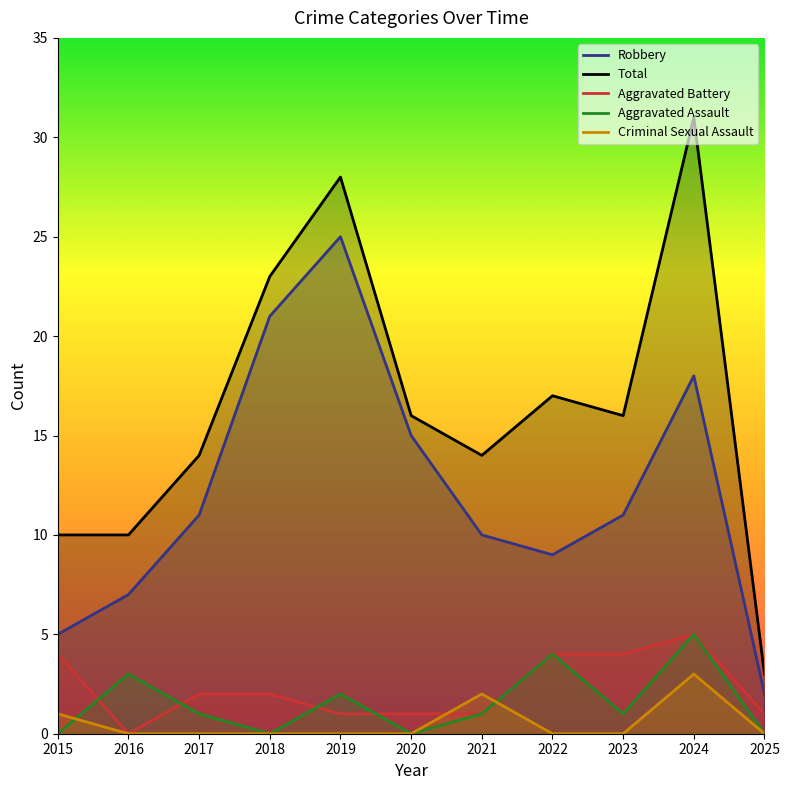

Reading left to right, transcribe all the data shown in this chart.

Robbery: 2015=5	2016=7	2017=11	2018=21	2019=25	2020=15	2021=10	2022=9	2023=11	2024=18	2025=2
Total: 2015=10	2016=10	2017=14	2018=23	2019=28	2020=16	2021=14	2022=17	2023=16	2024=31	2025=3
Aggravated Battery: 2015=4	2016=0	2017=2	2018=2	2019=1	2020=1	2021=1	2022=4	2023=4	2024=5	2025=1
Aggravated Assault: 2015=0	2016=3	2017=1	2018=0	2019=2	2020=0	2021=1	2022=4	2023=1	2024=5	2025=0
Criminal Sexual Assault: 2015=1	2016=0	2017=0	2018=0	2019=0	2020=0	2021=2	2022=0	2023=0	2024=3	2025=0